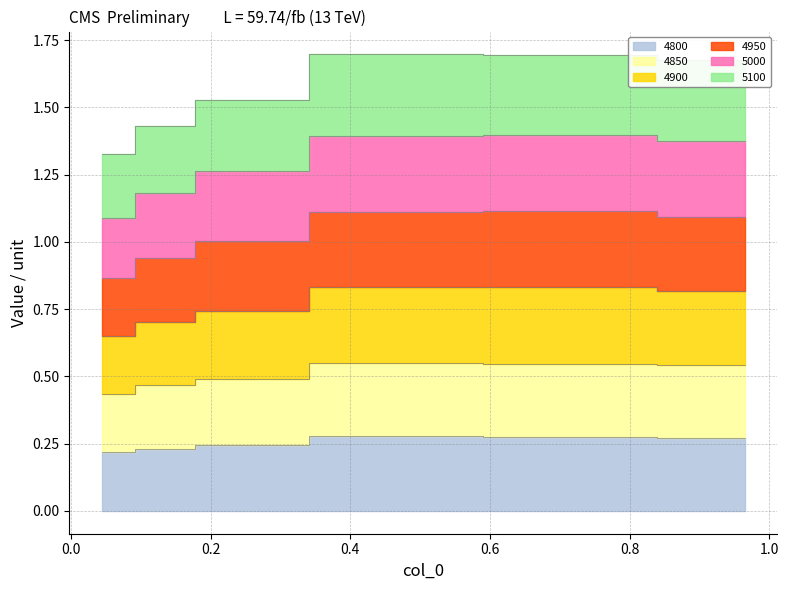

True or false: 4800 and 5100 cross at least once.

False